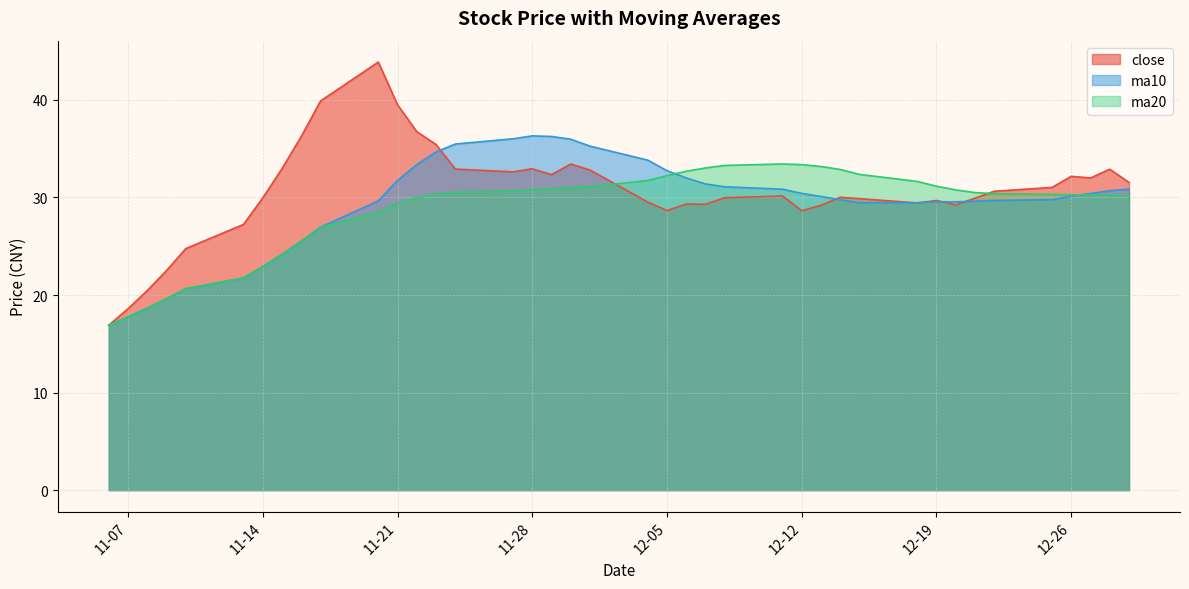

What are all the series names shown in the legend?

close, ma10, ma20